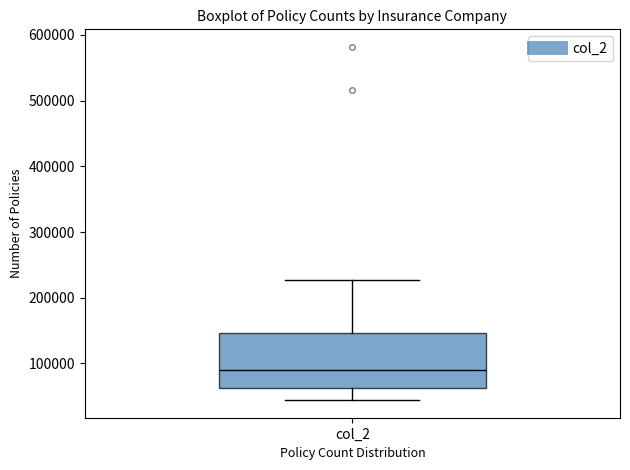

Where does the lower whisker of the box for col_2 end on the y-axis? The values are not printed on the chart, so give them approximately, as read against the axis.

40000